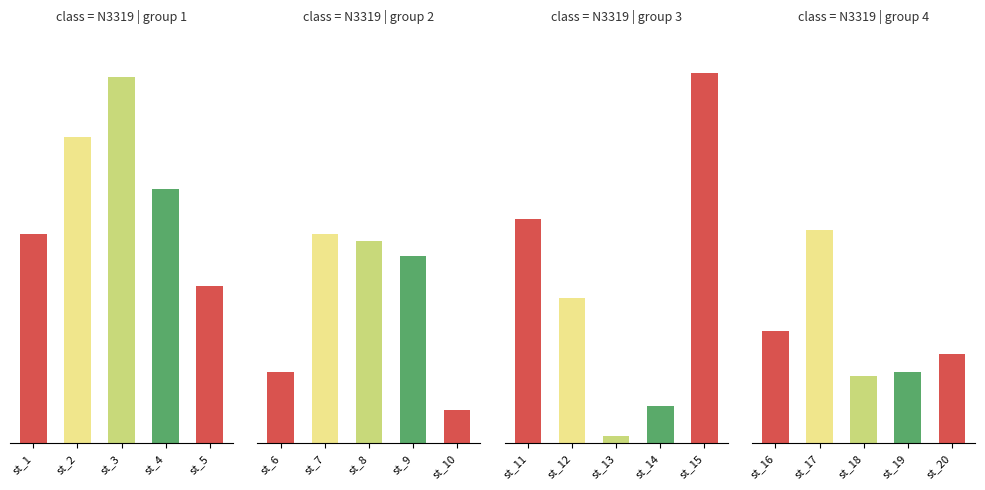

What is the ratio of the value at st_1 to the value at st_5?

1.3